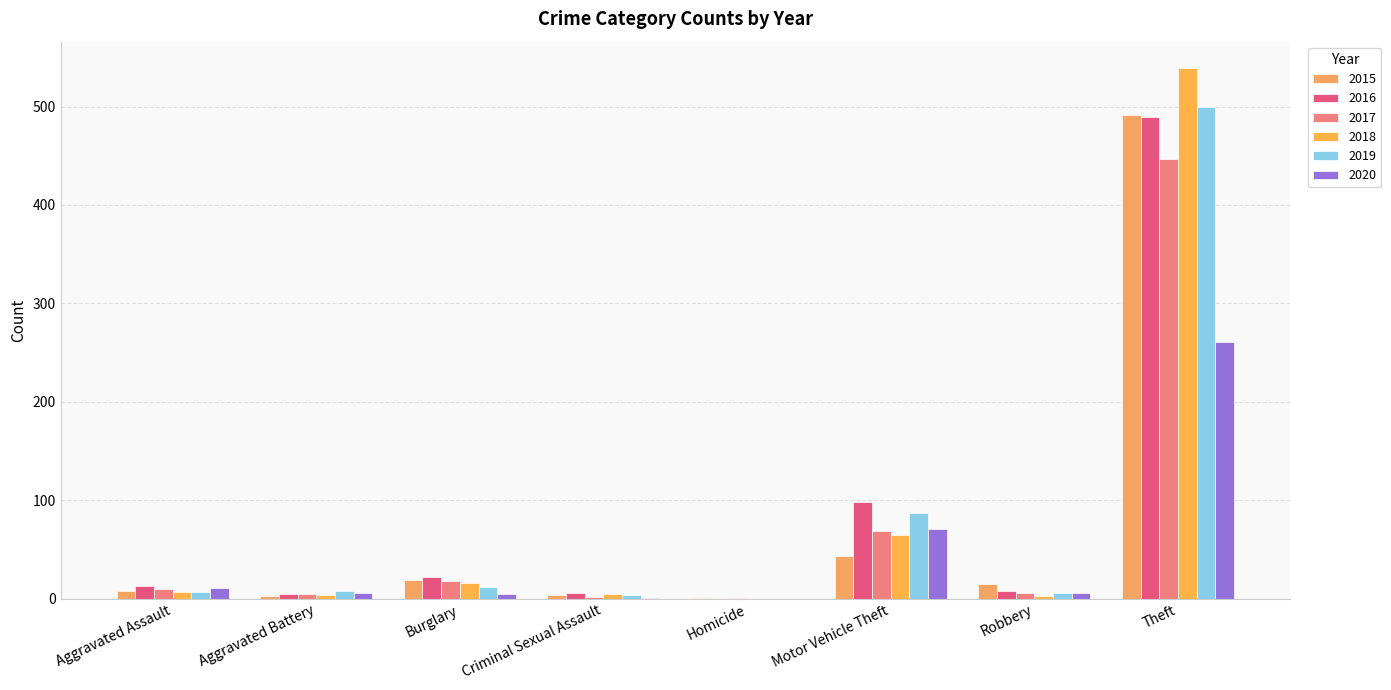

Reading left to right, list all the values displayed in this chart.

2015: Aggravated Assault=8	Aggravated Battery=3	Burglary=19	Criminal Sexual Assault=4	Homicide=1	Motor Vehicle Theft=43	Robbery=15	Theft=491
2016: Aggravated Assault=13	Aggravated Battery=5	Burglary=22	Criminal Sexual Assault=6	Homicide=0	Motor Vehicle Theft=98	Robbery=8	Theft=489
2017: Aggravated Assault=10	Aggravated Battery=5	Burglary=18	Criminal Sexual Assault=2	Homicide=1	Motor Vehicle Theft=69	Robbery=6	Theft=447
2018: Aggravated Assault=7	Aggravated Battery=4	Burglary=16	Criminal Sexual Assault=5	Homicide=0	Motor Vehicle Theft=65	Robbery=3	Theft=539
2019: Aggravated Assault=7	Aggravated Battery=8	Burglary=12	Criminal Sexual Assault=4	Homicide=0	Motor Vehicle Theft=87	Robbery=6	Theft=500
2020: Aggravated Assault=11	Aggravated Battery=6	Burglary=5	Criminal Sexual Assault=1	Homicide=0	Motor Vehicle Theft=71	Robbery=6	Theft=261